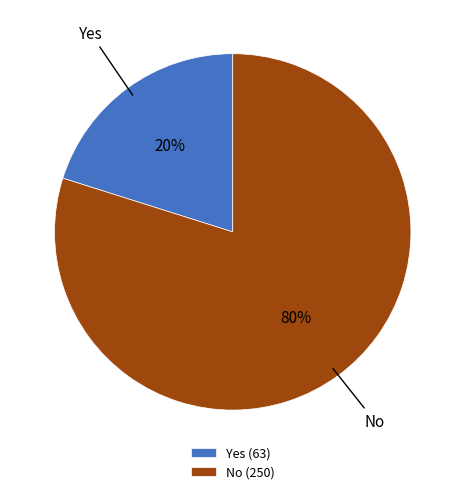

Rank the categories by value from lowest to highest.

Yes, No